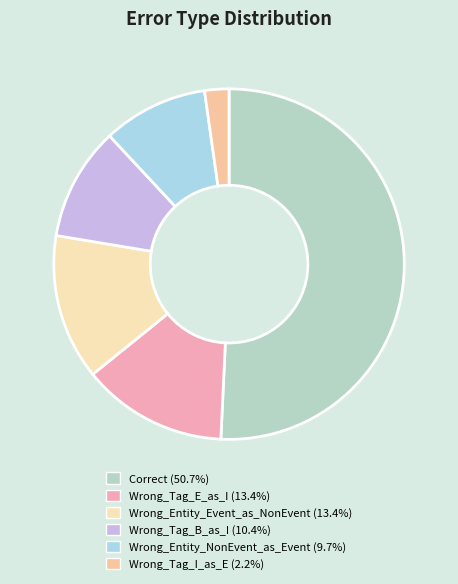

How many segments does this pie chart have?

6